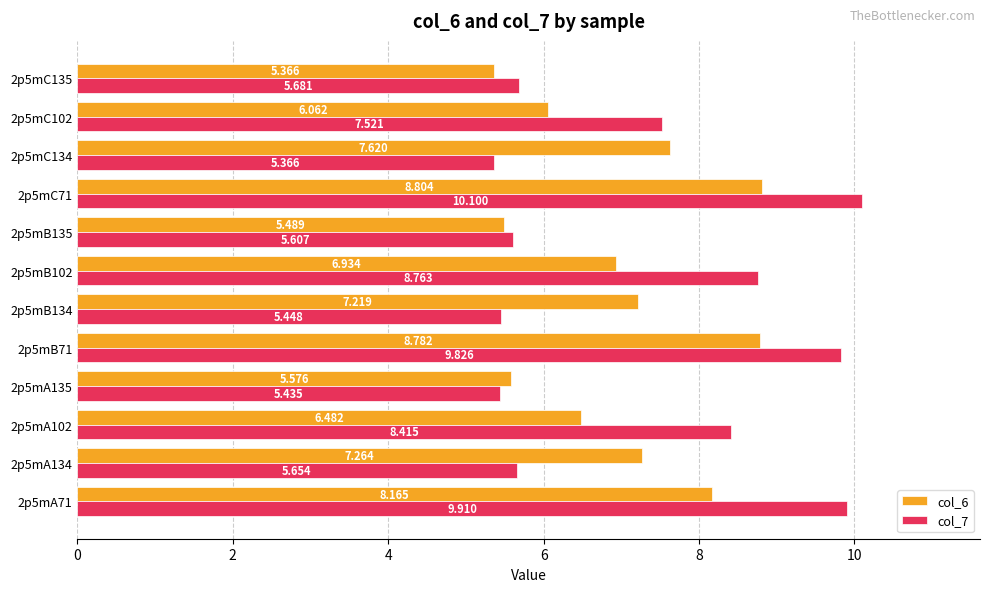

List the series in order of their overall mean, highest first.

col_7, col_6